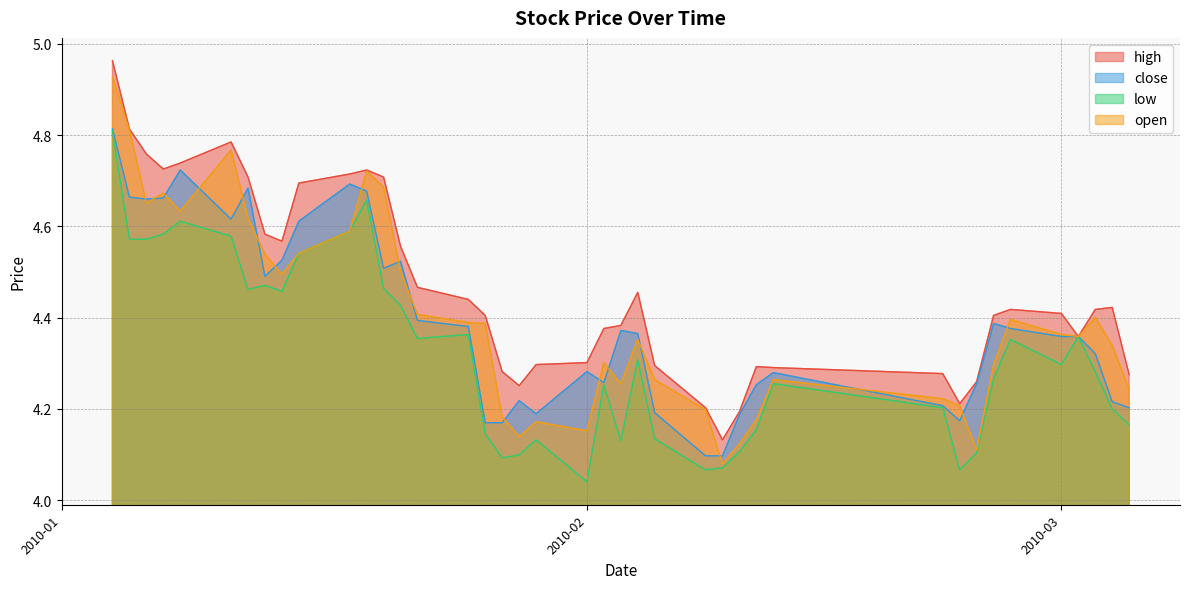

True or false: close and low cross at least once.

False